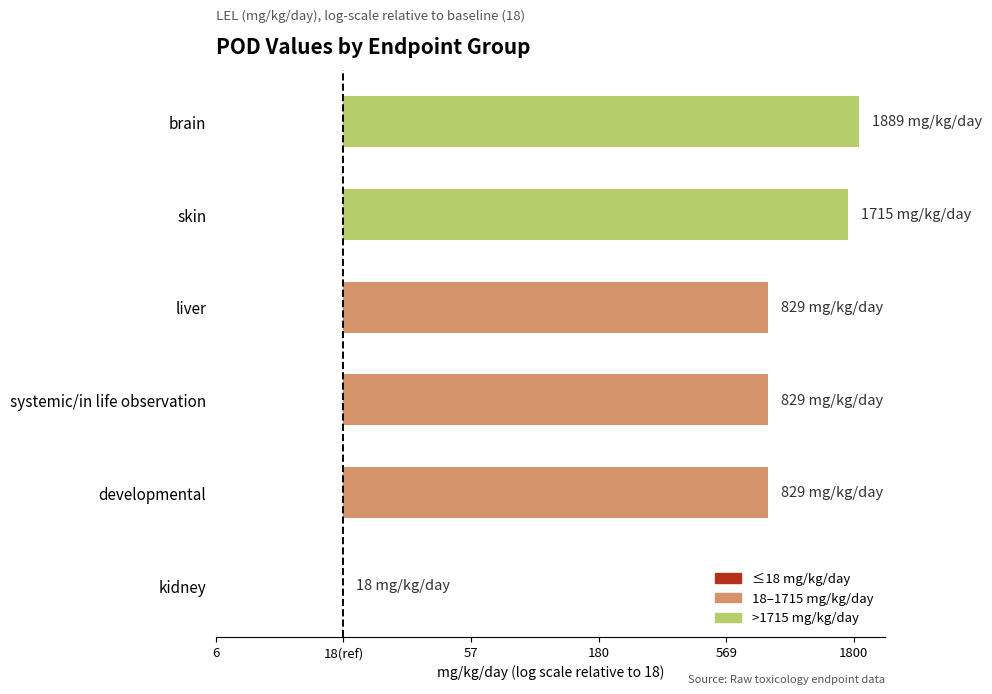

Are the bars horizontal?

Yes